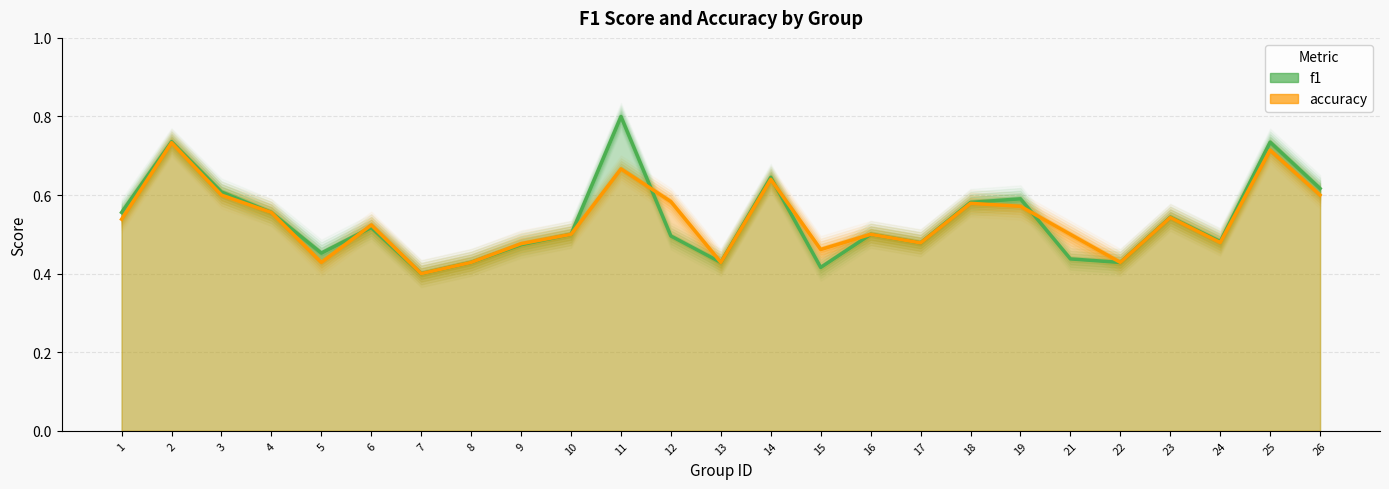

What is the value of the f1 point at the 16th from the left?

0.5